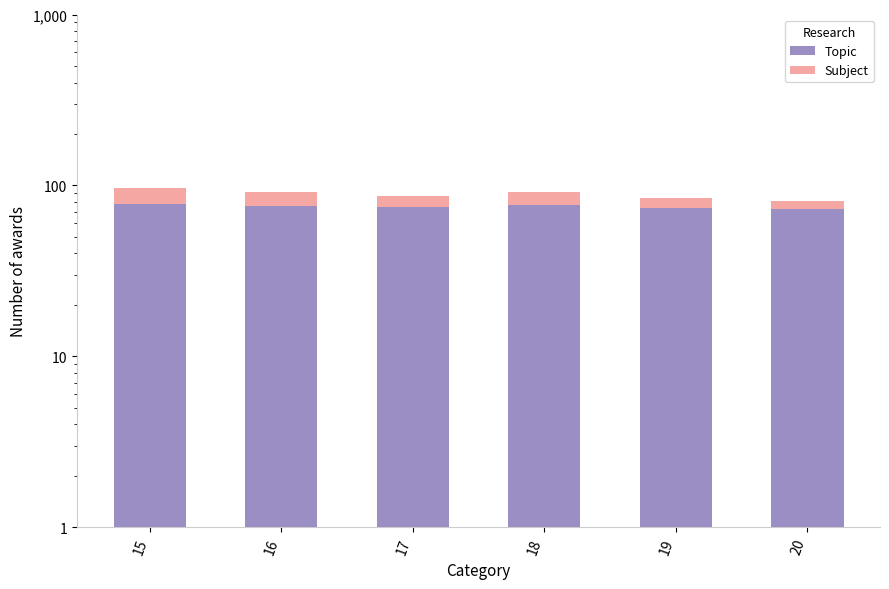

Where is Subject nearest to the value 13?

17